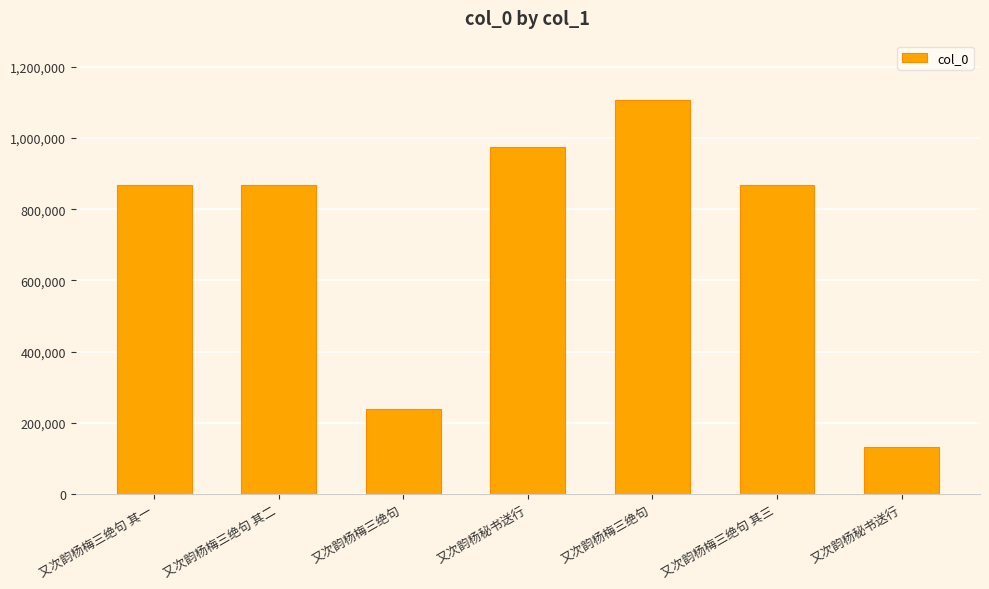

The chart shows a value of 279343 at 又次韵杨梅三绝句 其三. True or false?

False